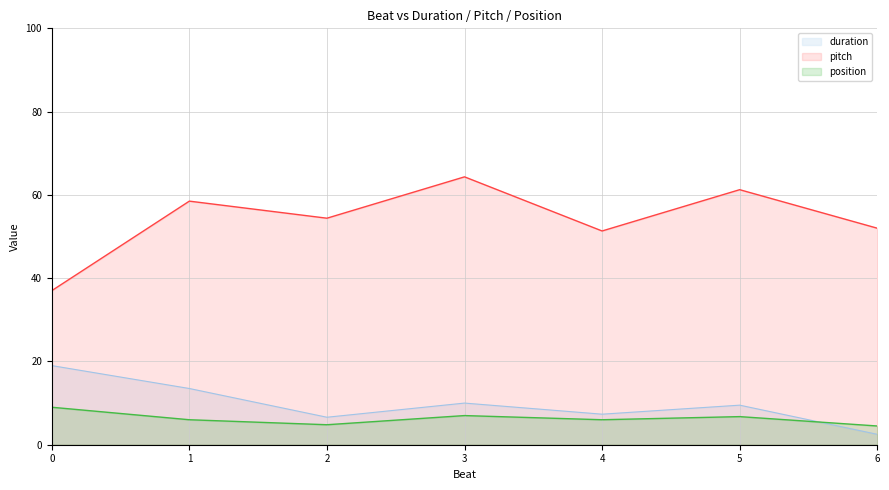

How many lines are shown in the chart?

3